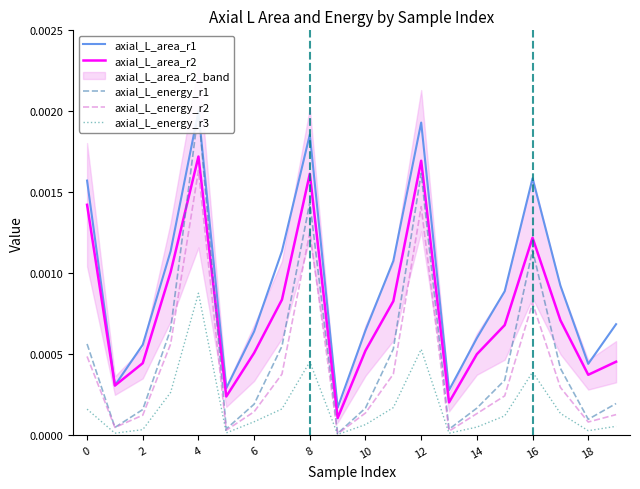

What are all the series names shown in the legend?

axial_L_area_r1, axial_L_area_r2, axial_L_energy_r1, axial_L_energy_r2, axial_L_energy_r3